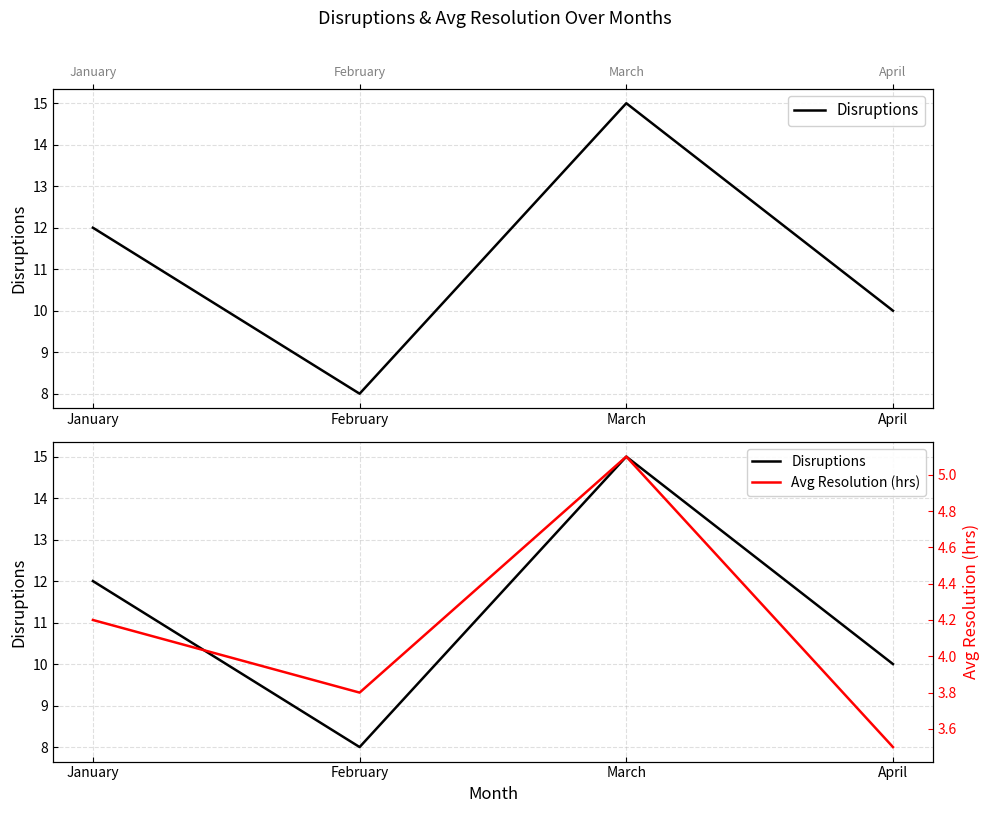

True or false: Disruptions and Avg Resolution (hrs) intersect in this chart.

False